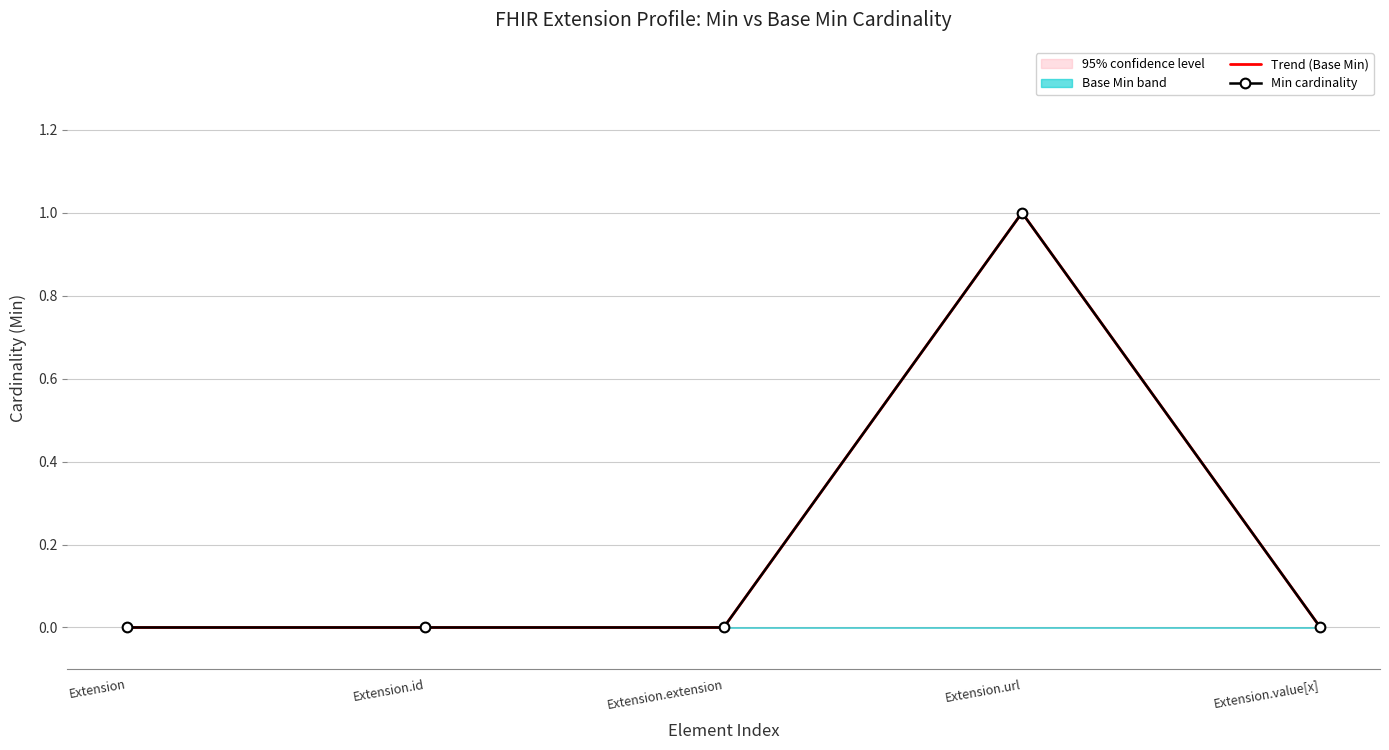

At Extension, list the series in order from largest to smallest.

Trend (Base Min), Min cardinality